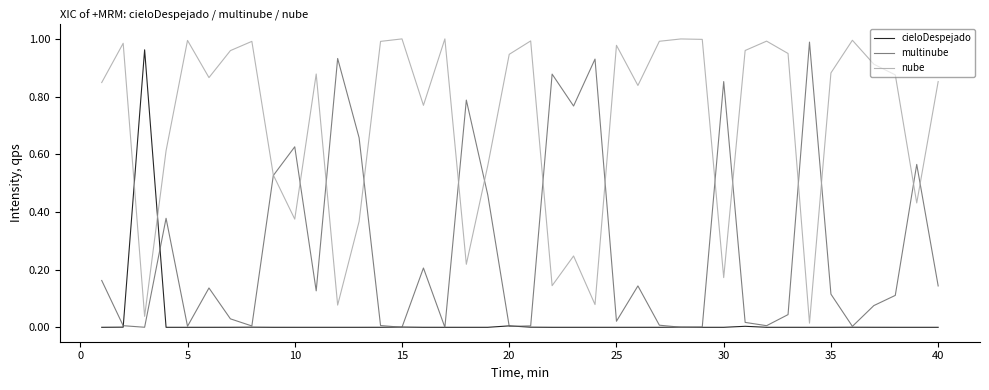

Which series has the largest total across all categories?

nube